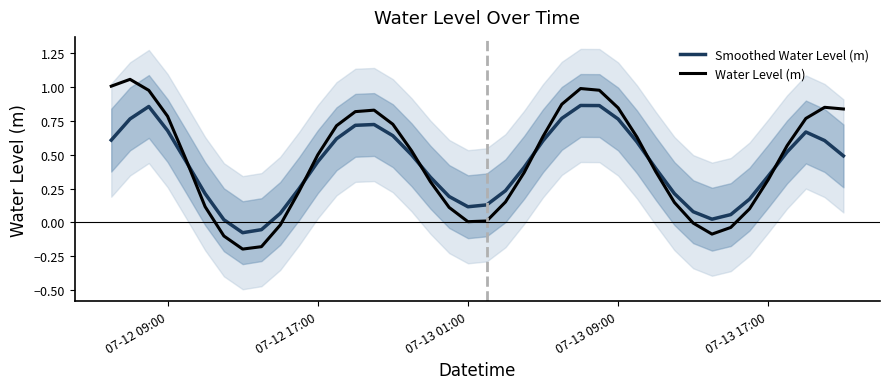

How many lines are shown in the chart?

2